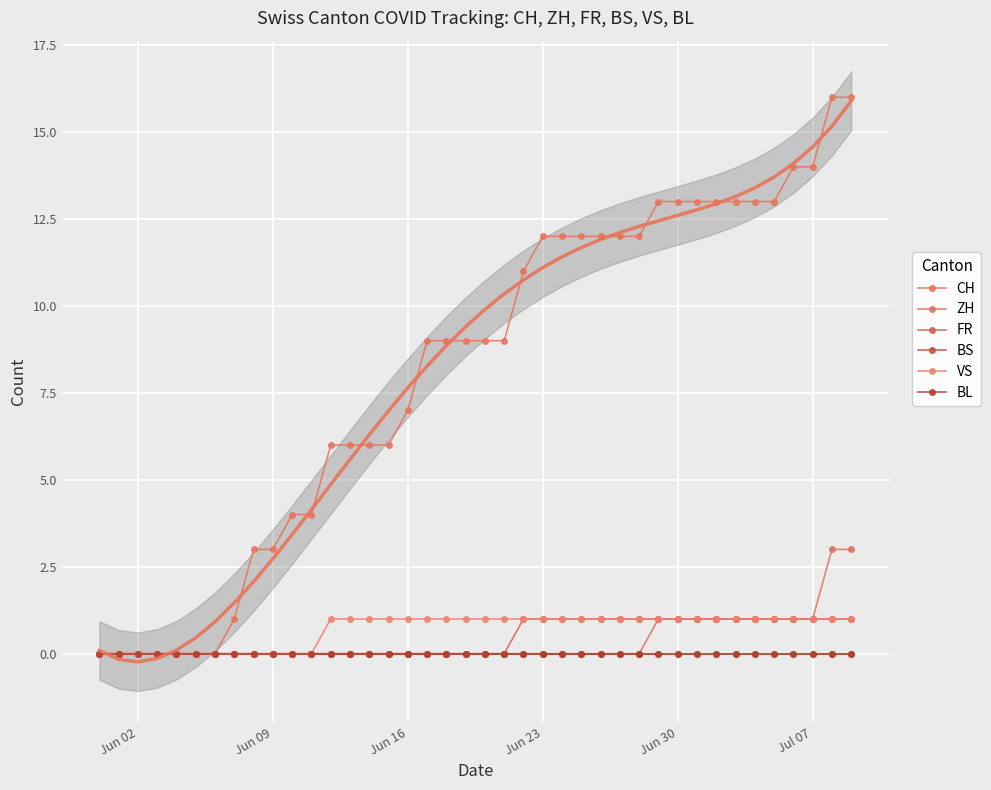

True or false: BL and ZH cross at least once.

False